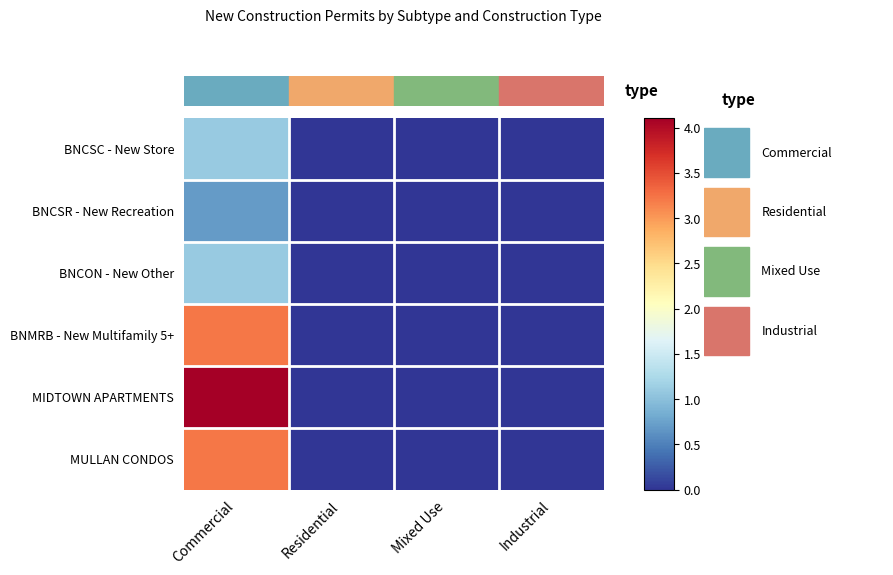

Which series has the largest range (max minus min)?

MIDTOWN APARTMENTS